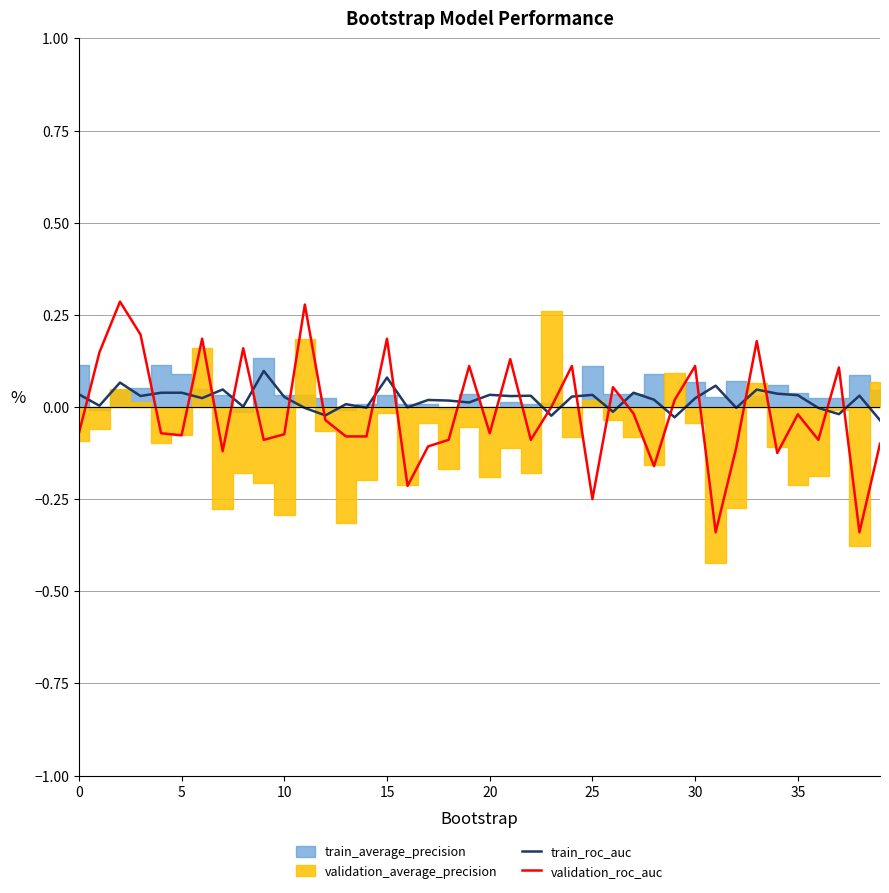

How many interior local valleys does the train_roc_auc series have?

14